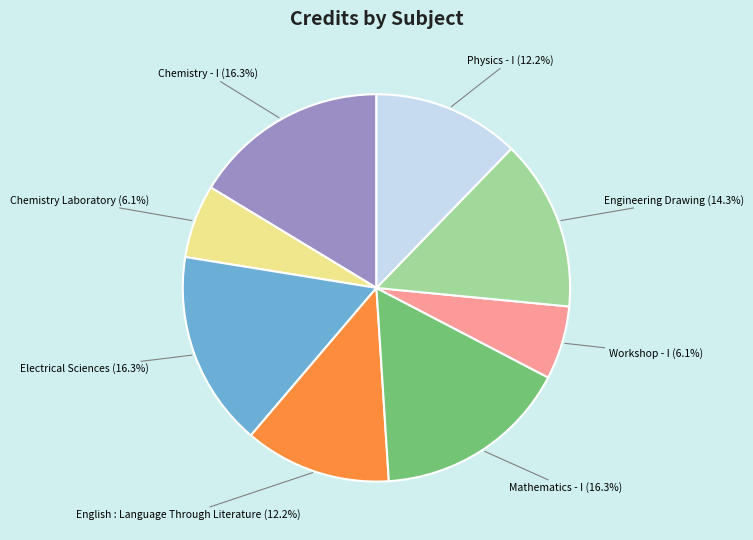

To the nearest percent, what is the combined percentage of Workshop - I and Physics - I?

18%